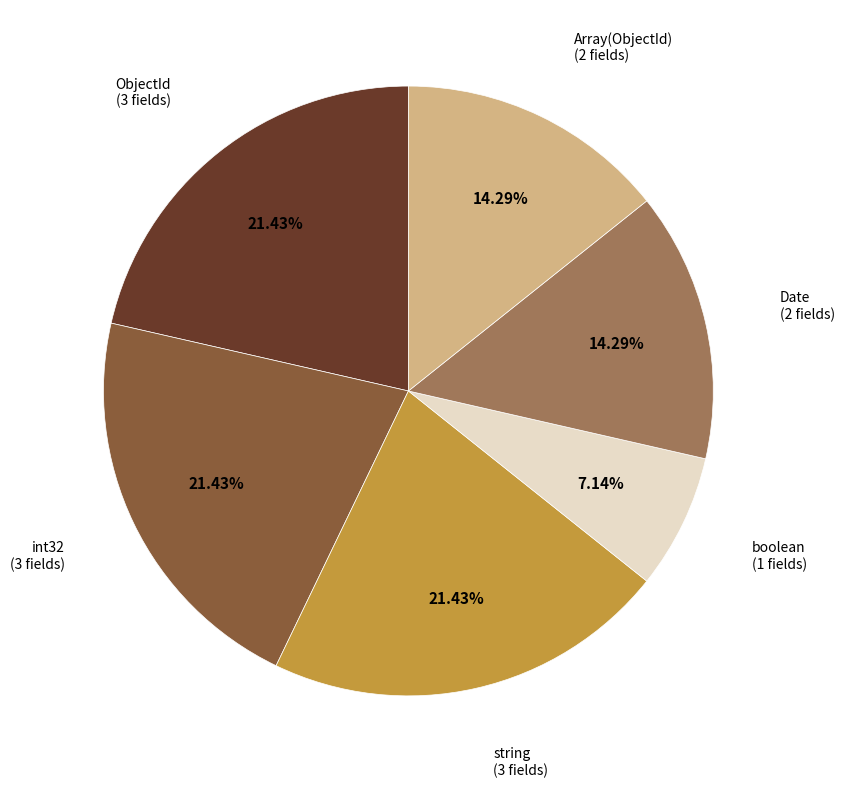

To the nearest percent, what percentage of the pie is Array(ObjectId)?

14%